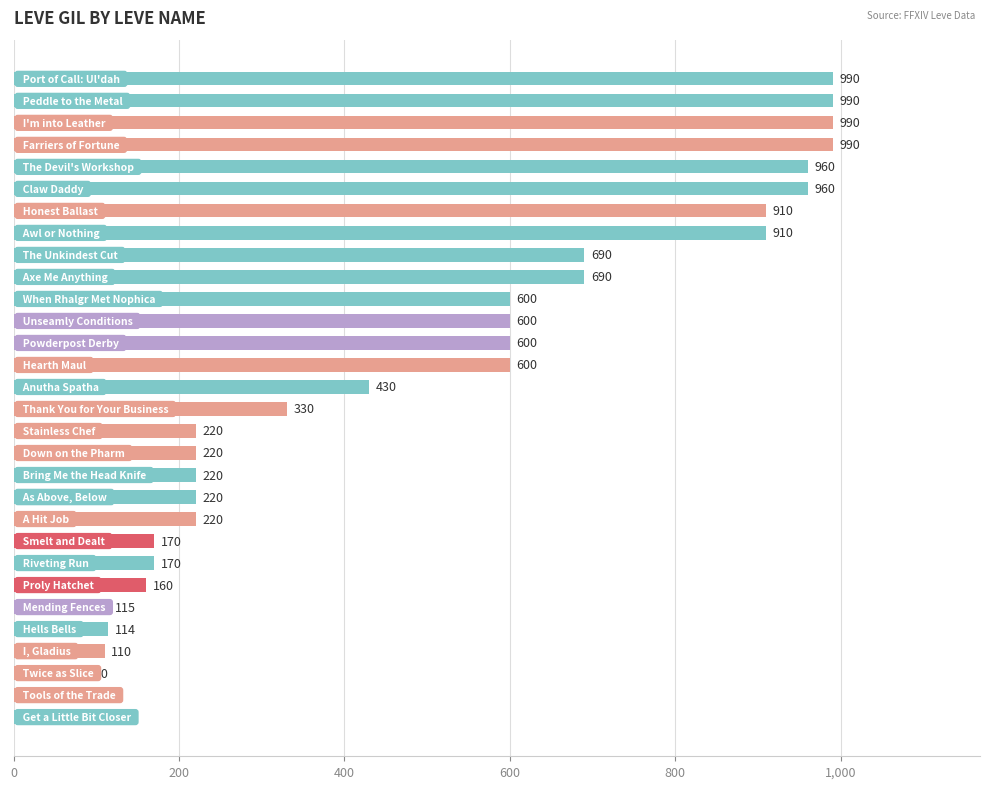

Reading top to bottom, what are all the values shown in this chart?

990	990	990	990	960	960	910	910	690	690	600	600	600	600	430	330	220	220	220	220	220	170	170	160	115	114	110	90	40	40